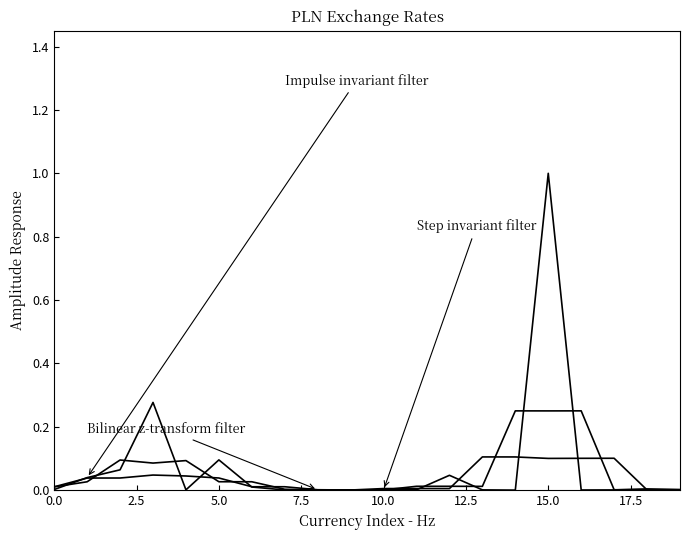

Does the chart display data point markers on the line(s)?

No